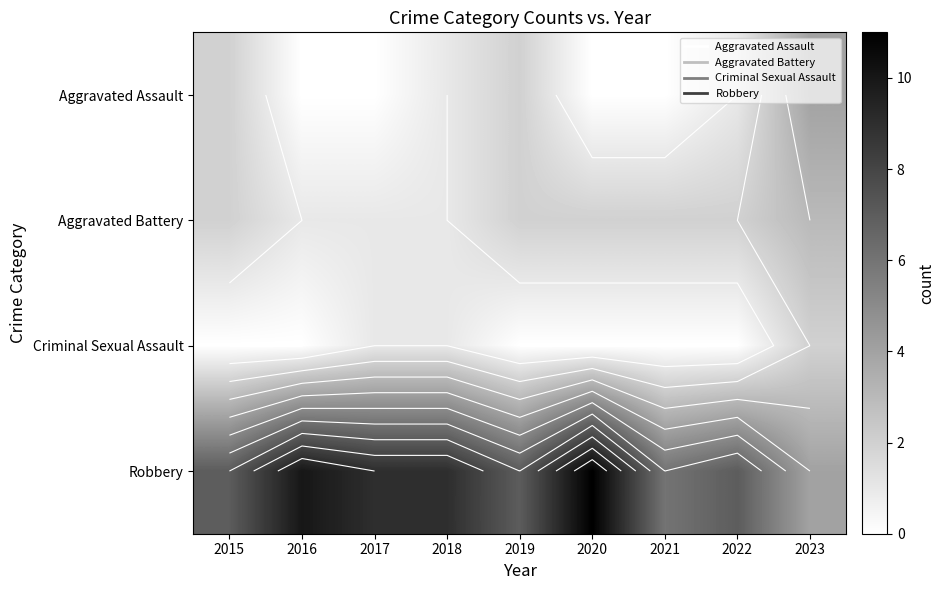

How many distinct data groups are displayed?

4